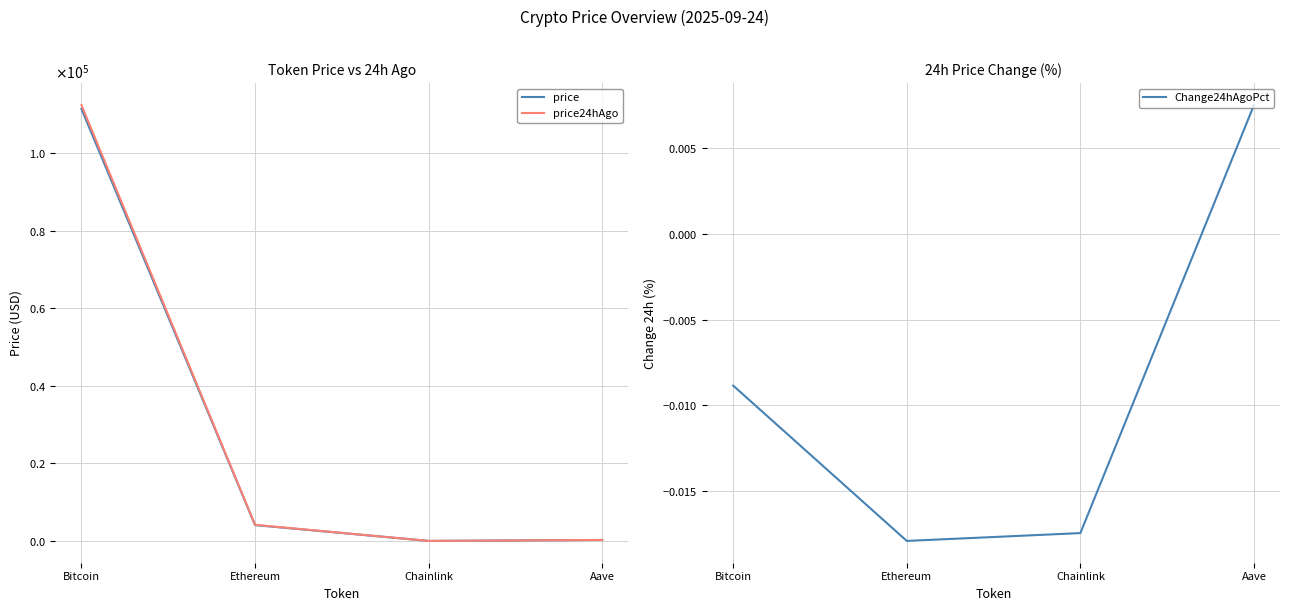

Is it true that price24hAgo equals 268.2 at Aave?

True